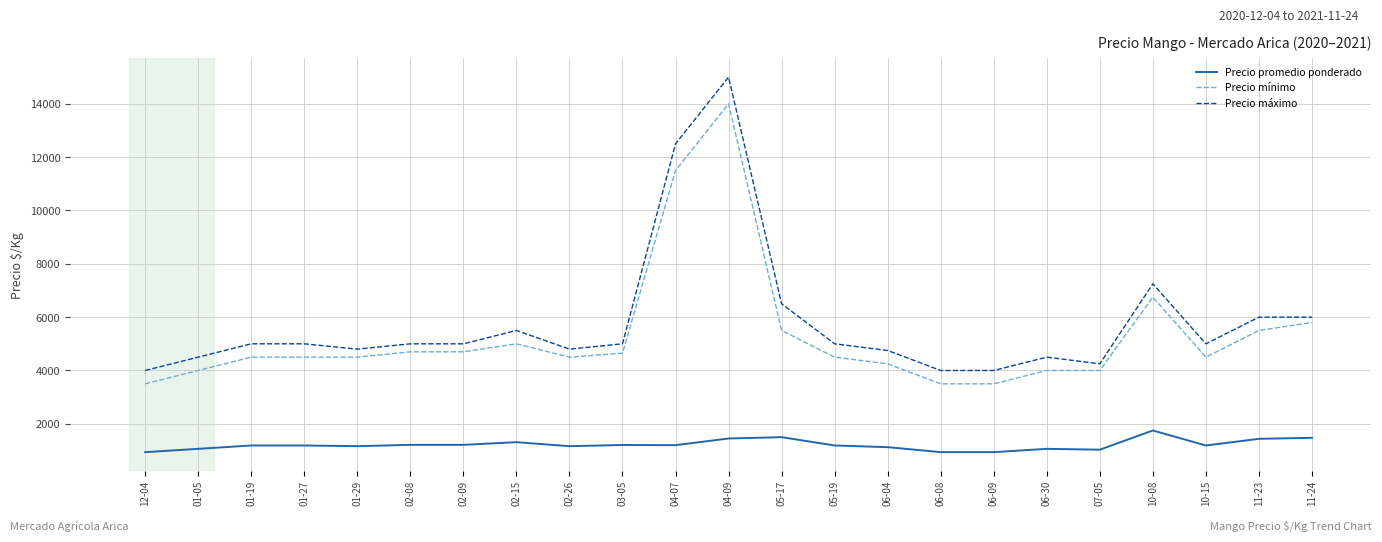

The value of Precio máximo at 04-07 is 16662.9. True or false?

False